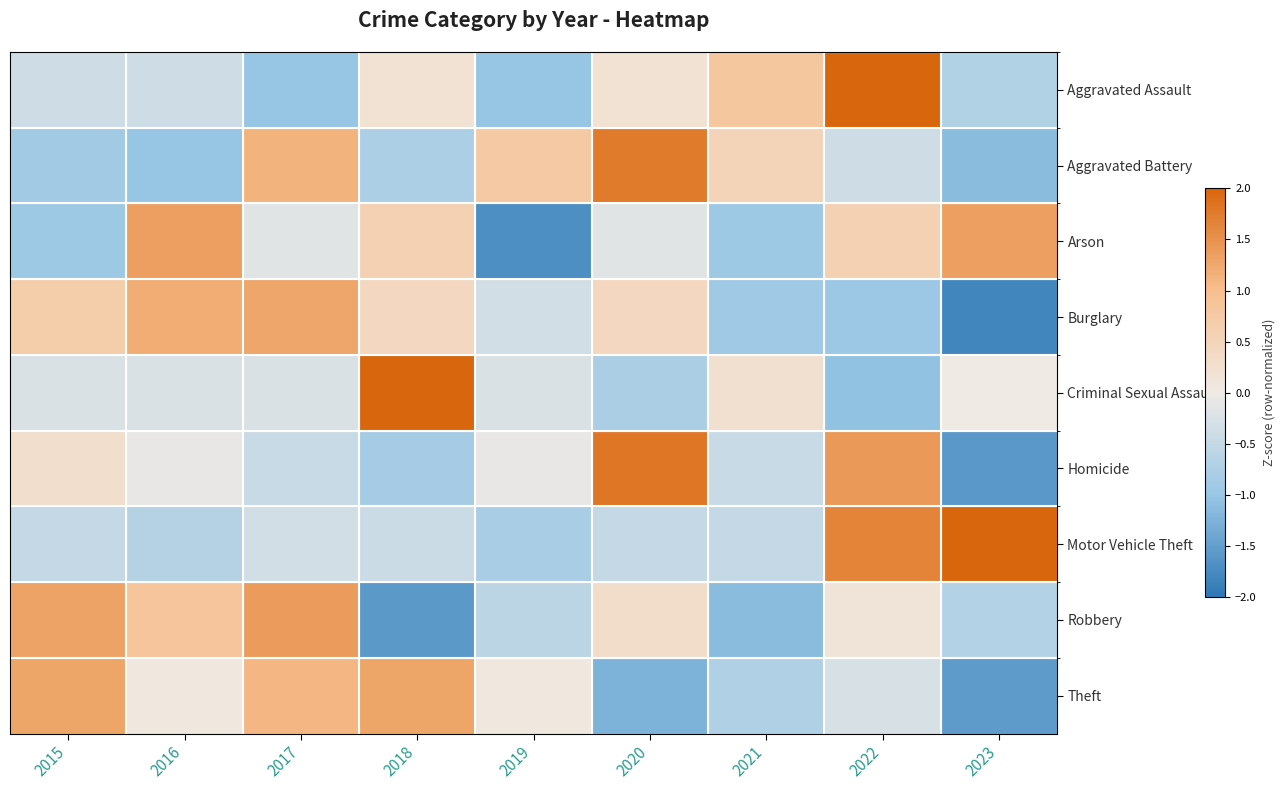

Reading left to right, list all the values displayed in this chart.

Aggravated Assault: 2015=-0.4	2016=-0.4	2017=-1.0	2018=0.2	2019=-1.0	2020=0.2	2021=0.8	2022=2.3	2023=-0.7
Aggravated Battery: 2015=-0.9	2016=-1.0	2017=1.1	2018=-0.8	2019=0.8	2020=1.8	2021=0.5	2022=-0.4	2023=-1.1
Arson: 2015=-0.9	2016=1.4	2017=-0.2	2018=0.6	2019=-1.7	2020=-0.2	2021=-0.9	2022=0.6	2023=1.4
Burglary: 2015=0.7	2016=1.2	2017=1.3	2018=0.4	2019=-0.3	2020=0.4	2021=-0.9	2022=-1.0	2023=-1.8
Criminal Sexual Assault: 2015=-0.3	2016=-0.3	2017=-0.3	2018=2.6	2019=-0.3	2020=-0.8	2021=0.3	2022=-1.1	2023=0.0
Homicide: 2015=0.3	2016=-0.1	2017=-0.5	2018=-0.8	2019=-0.1	2020=1.8	2021=-0.5	2022=1.4	2023=-1.6
Motor Vehicle Theft: 2015=-0.5	2016=-0.7	2017=-0.3	2018=-0.4	2019=-0.8	2020=-0.5	2021=-0.5	2022=1.7	2023=2.0
Robbery: 2015=1.3	2016=0.8	2017=1.4	2018=-1.6	2019=-0.6	2020=0.3	2021=-1.1	2022=0.1	2023=-0.7
Theft: 2015=1.3	2016=0.1	2017=1.1	2018=1.3	2019=0.1	2020=-1.2	2021=-0.7	2022=-0.3	2023=-1.5